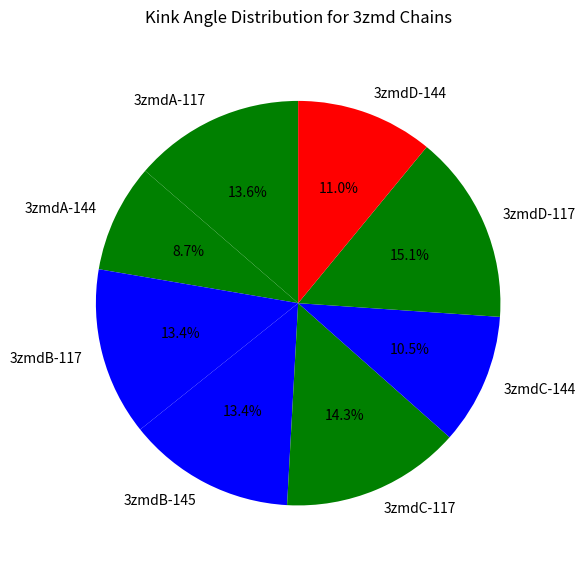

Which category has the smallest portion of the pie?

3zmdA-144